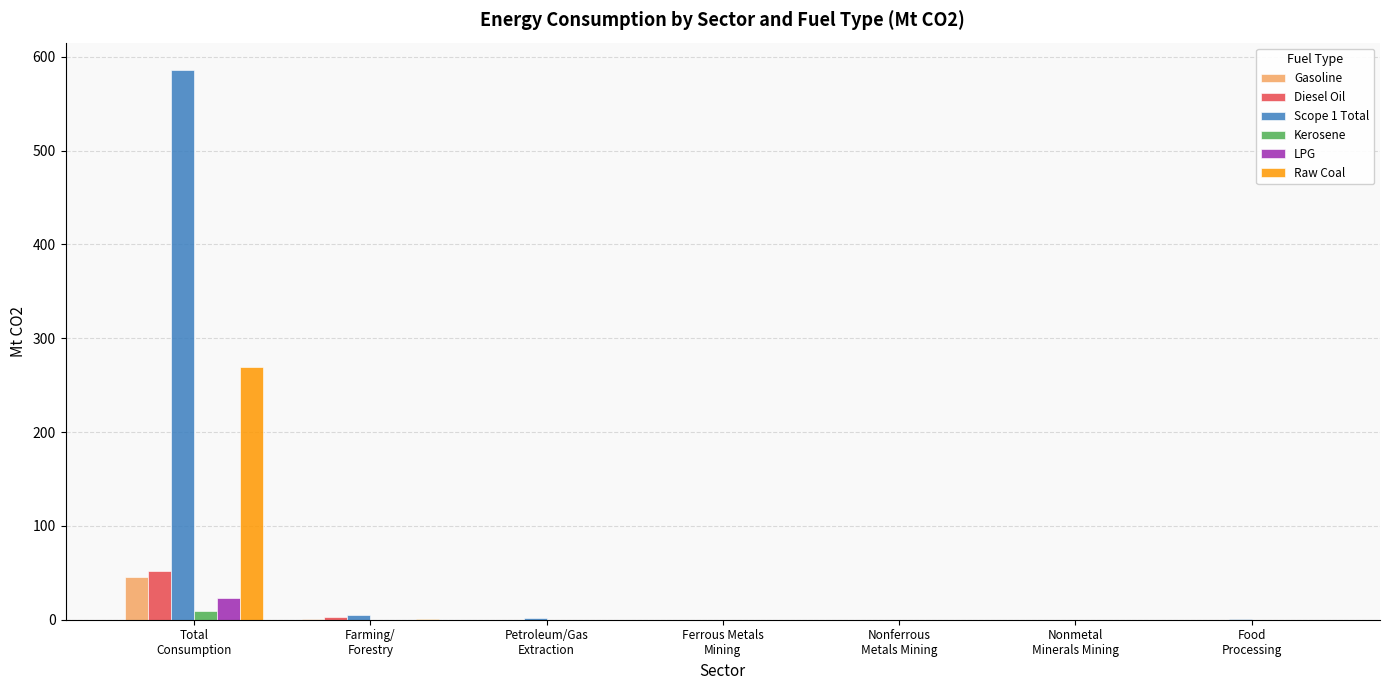

What is the total value across all series at Nonmetal
Minerals Mining?

0.2